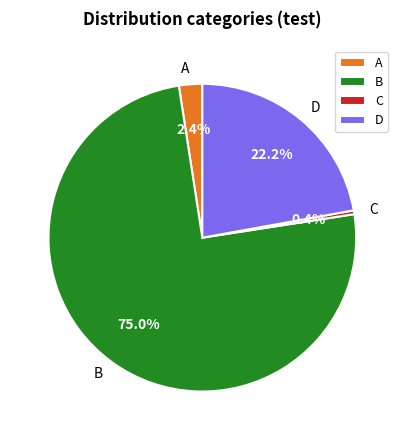

How many segments does this pie chart have?

4